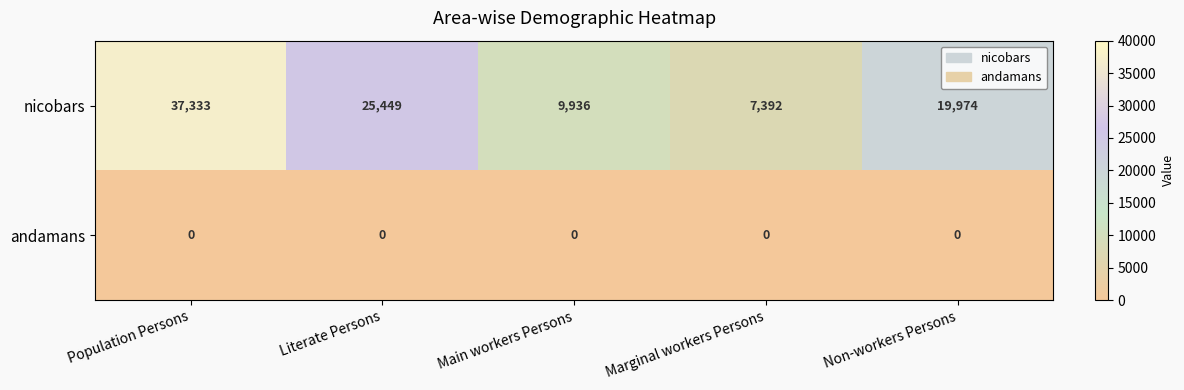

What is the difference between the second highest and minimum values in the nicobars series?

18057